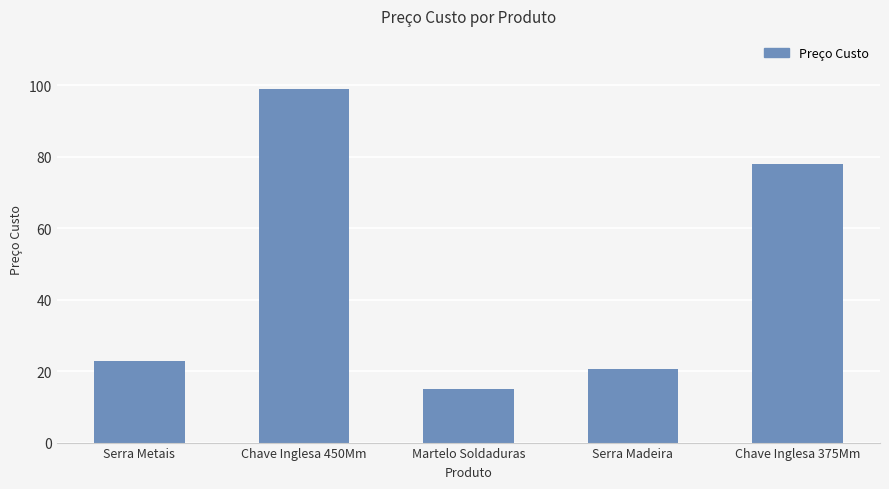

How many data points are above 22?

3